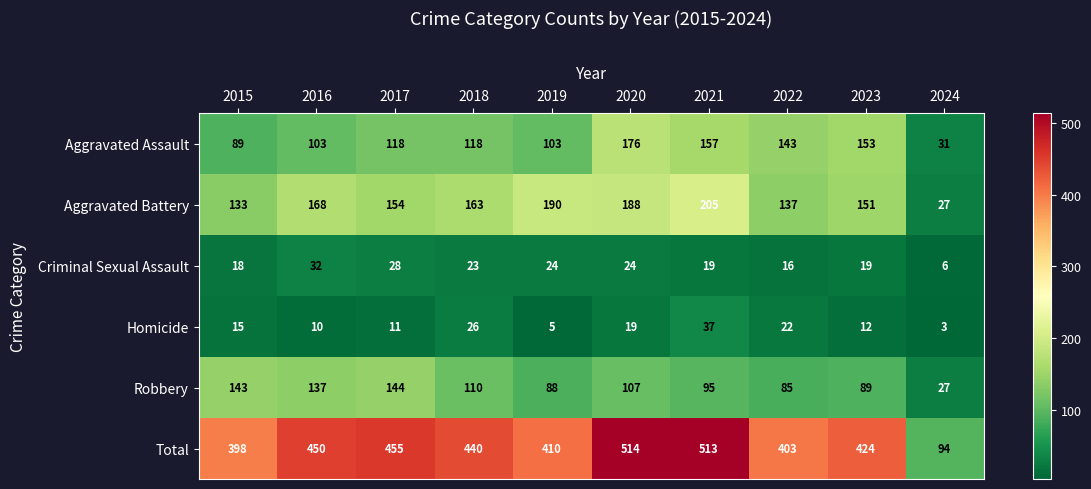

What is the average value of the Total series?

410